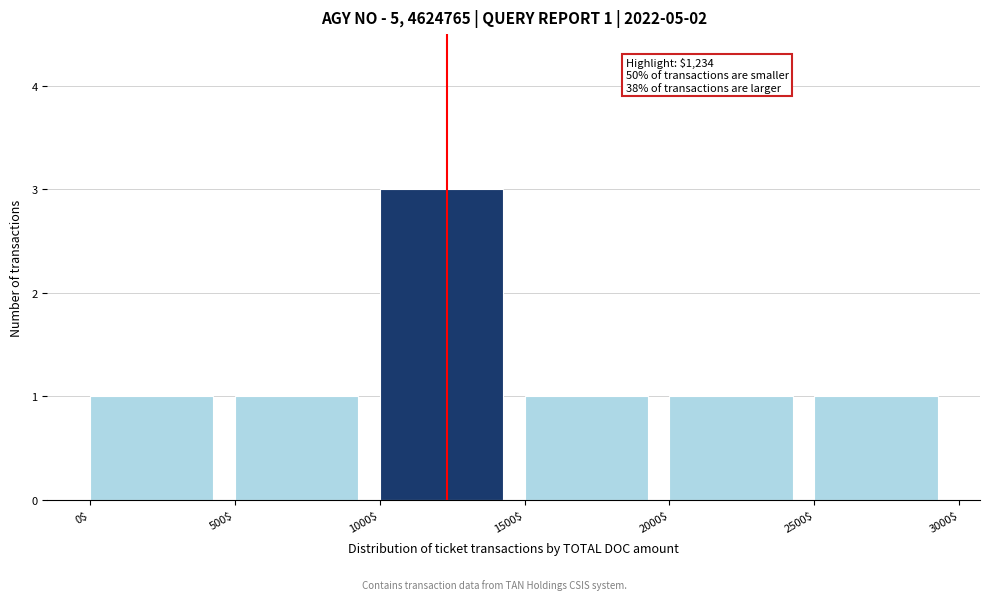

Over which range of the x-axis is the bar tallest?

1000$ to 1500$